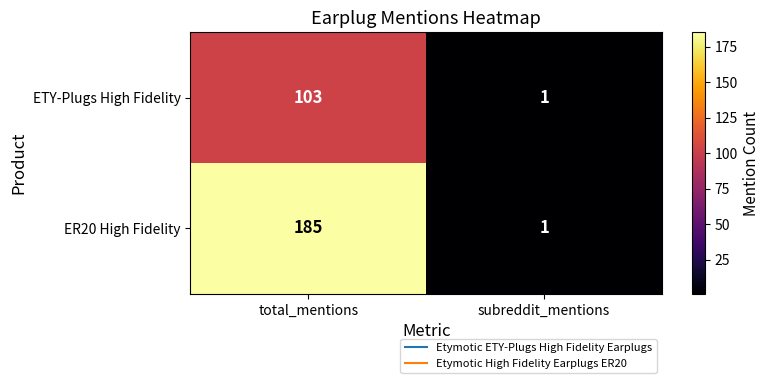

List the series in order of their peak value, highest first.

ER20 High Fidelity, ETY-Plugs High Fidelity